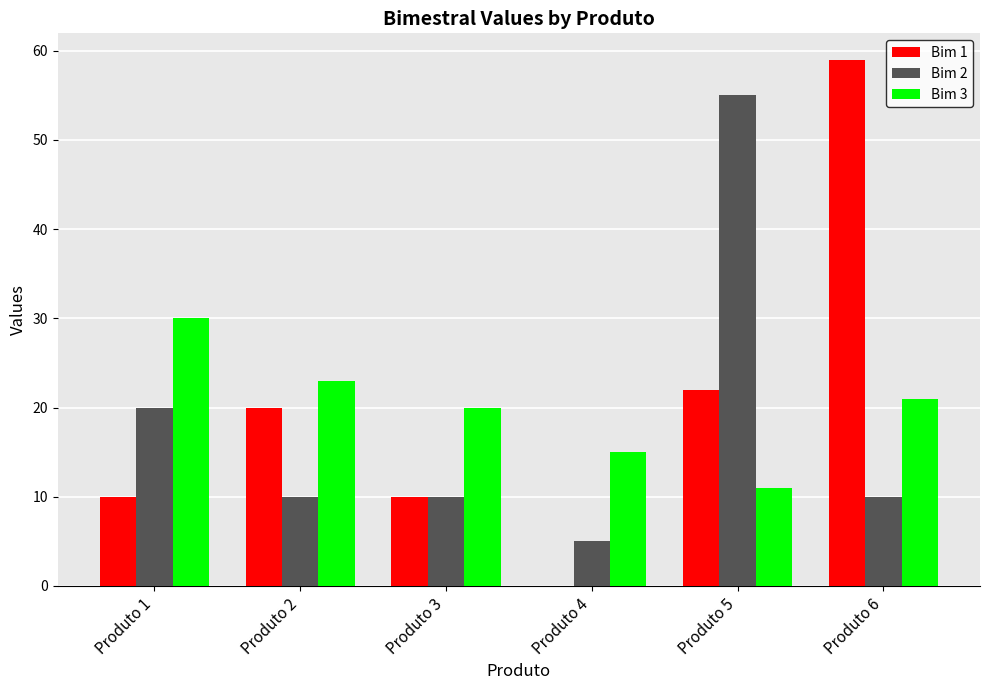

What is the sum of all Bim 1 values?

121